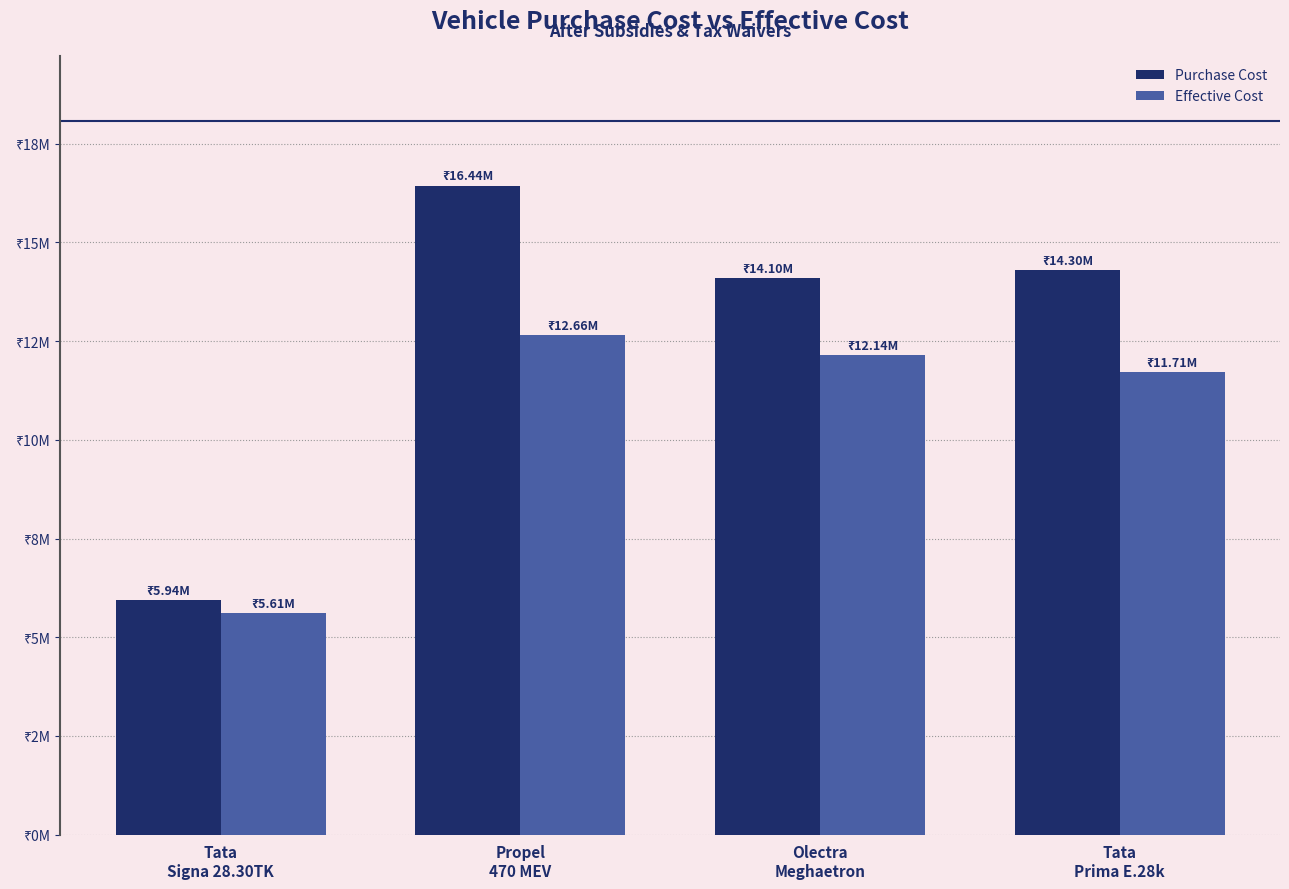

Are the bars horizontal?

No